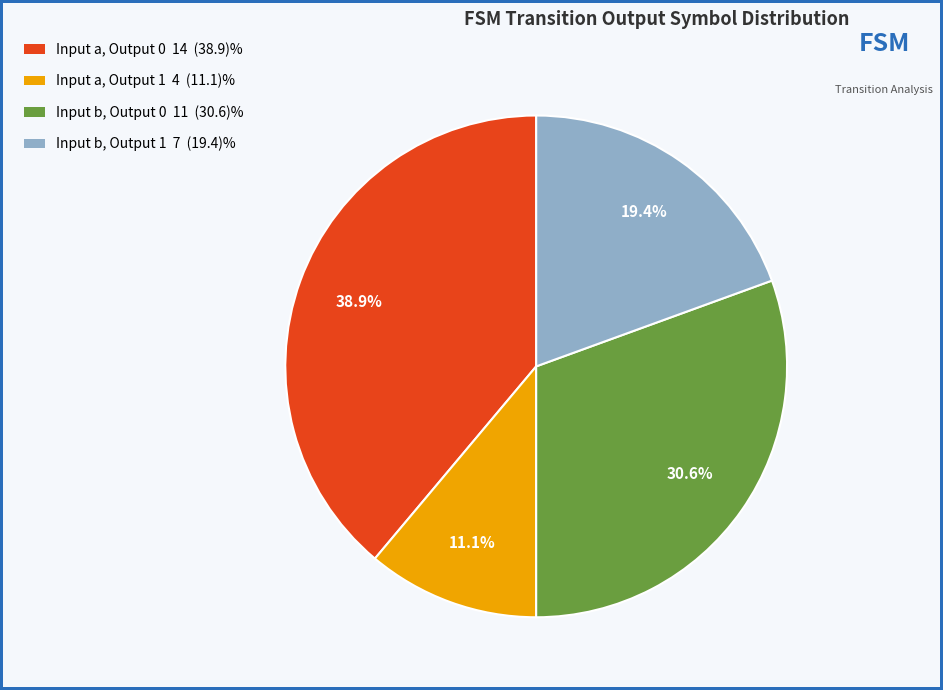

Between Input a, Output 1 4 (11.1)% and Input a, Output 0 14 (38.9)%, which is larger?

Input a, Output 0 14 (38.9)%